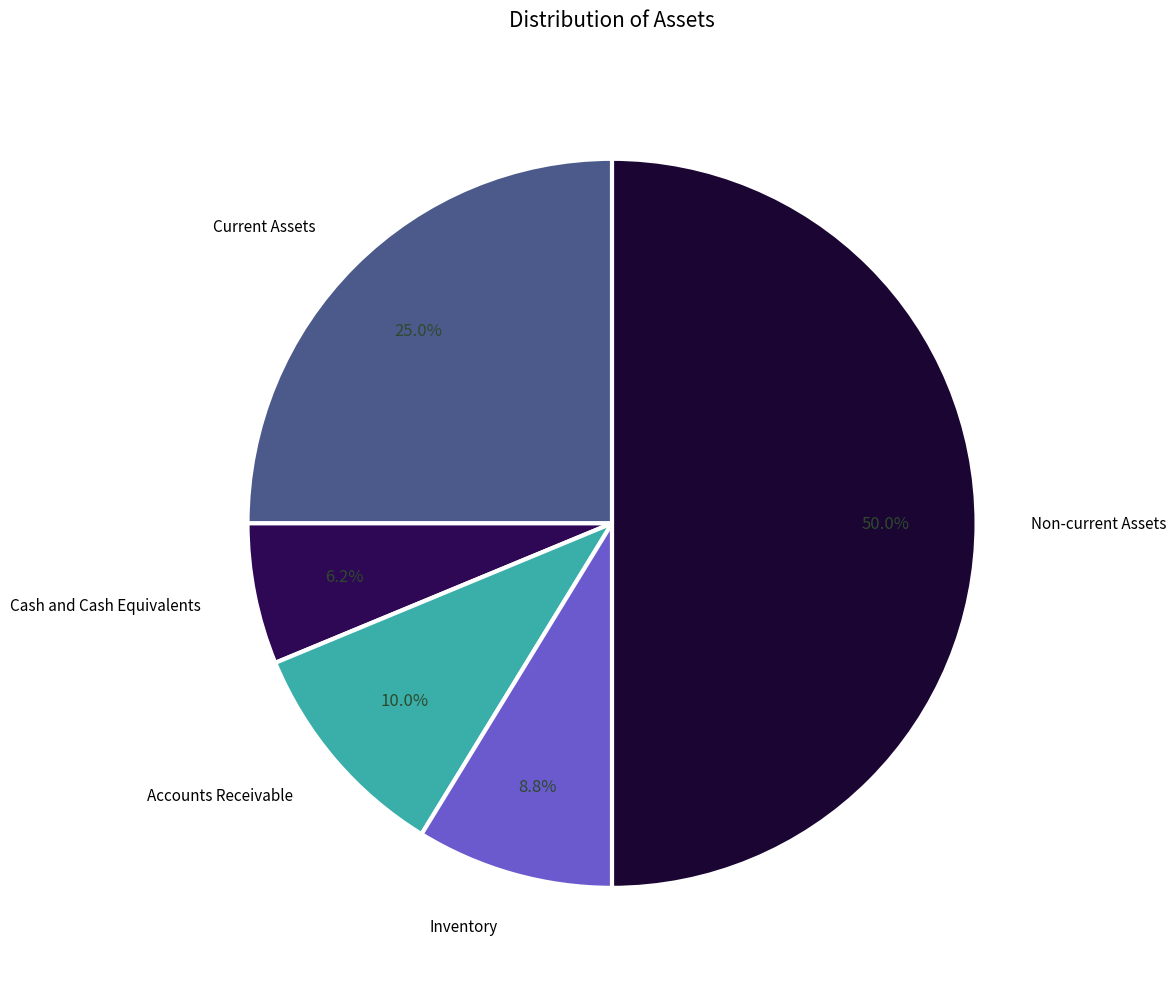

How many segments does this pie chart have?

5